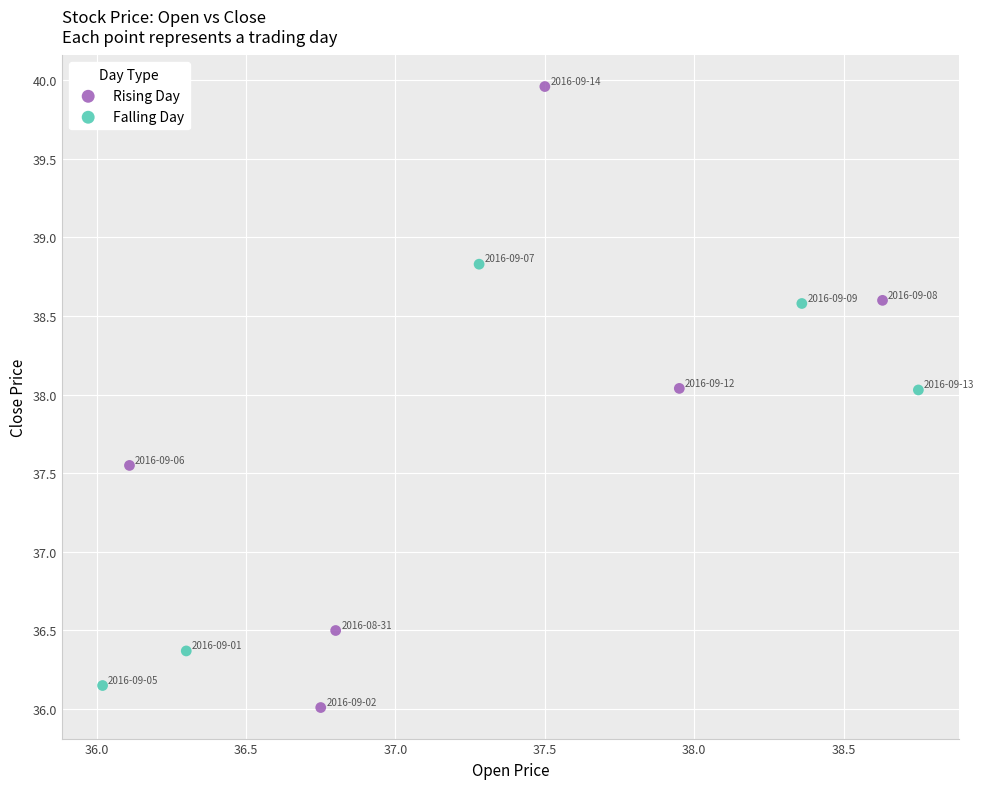

Which series has the widest spread of Y values?

Rising Day